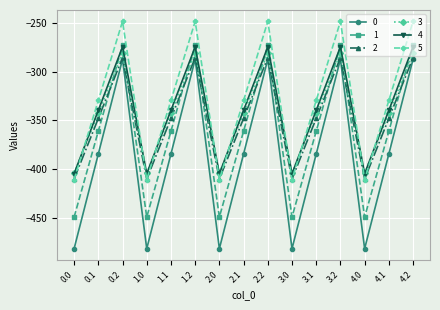

What is the spread (max minus min) of values at 4.2?

39.0